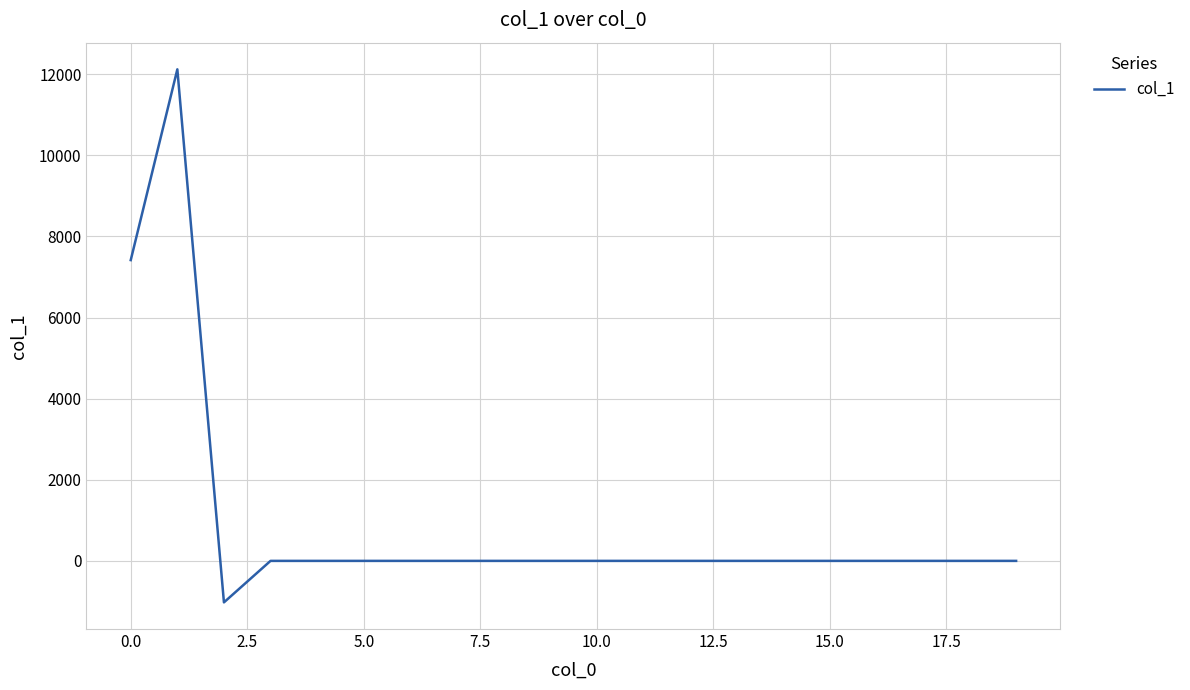

What is the maximum value shown in the chart?

12122.4